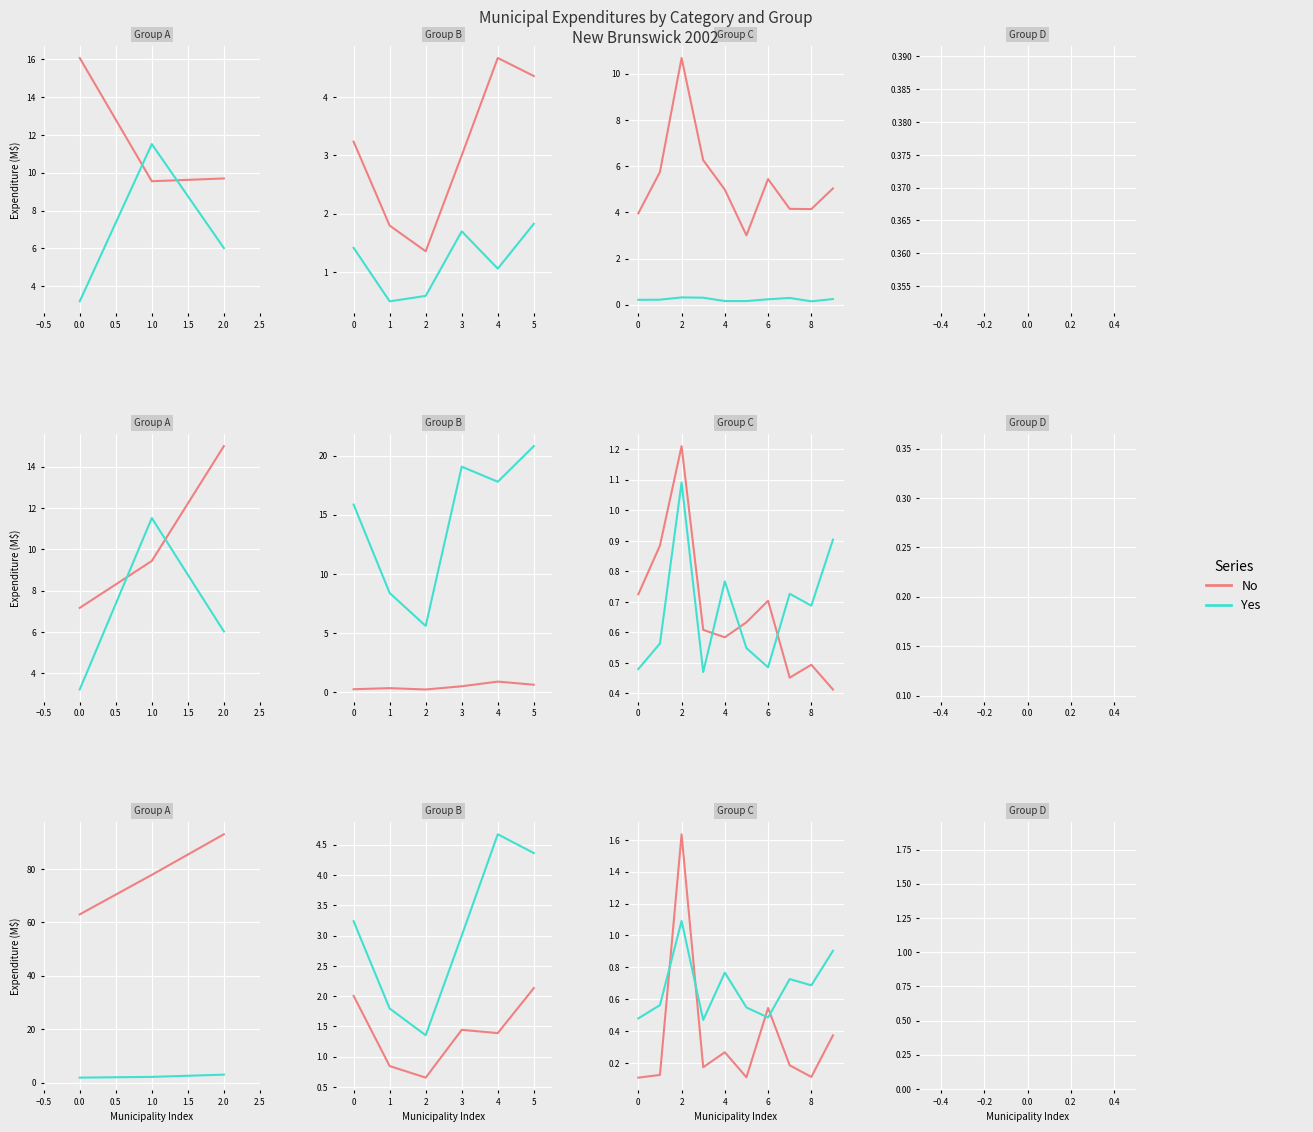

Does the chart display data point markers on the line(s)?

No